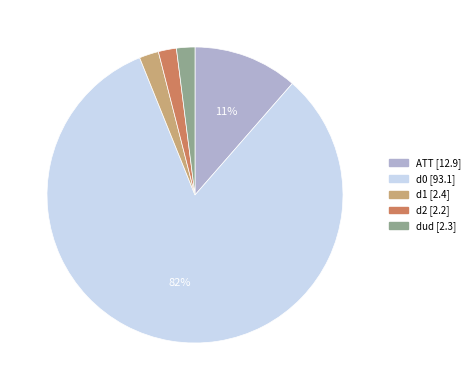

True or false: d2 accounts for 2% of the total.

True